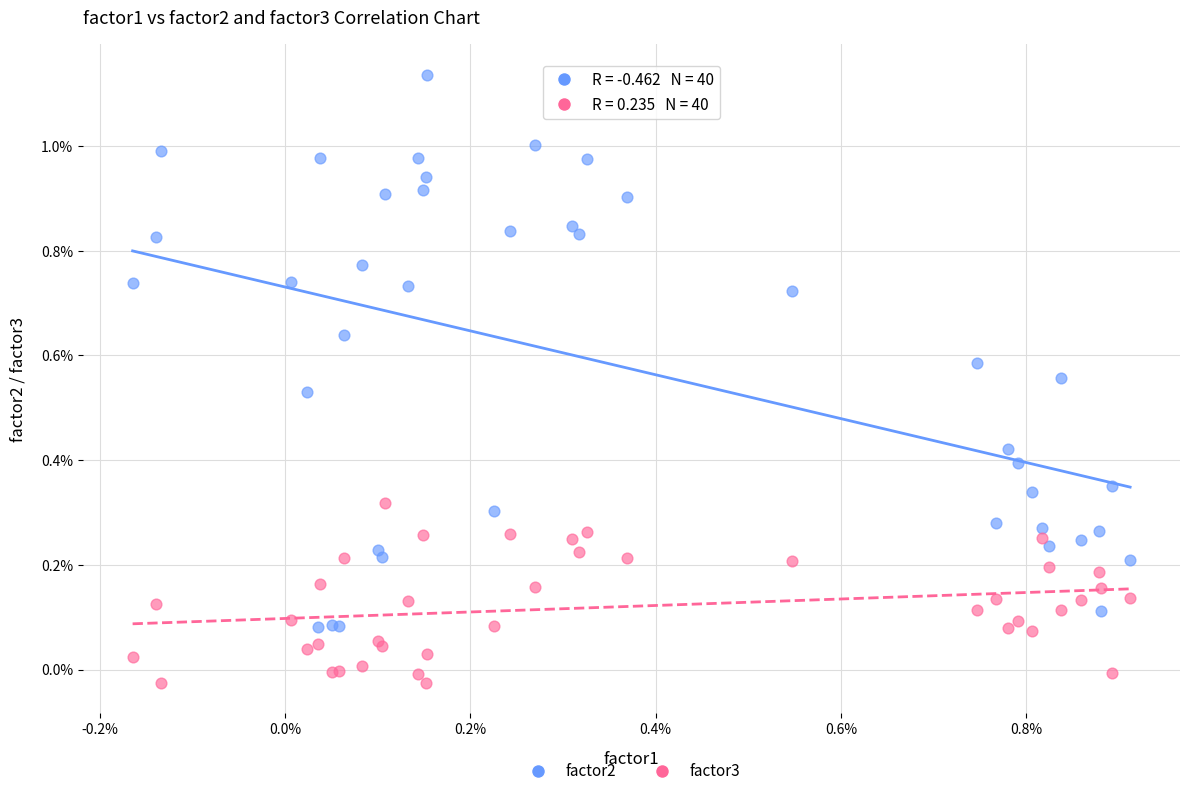

Which series contains the highest Y value?

factor2